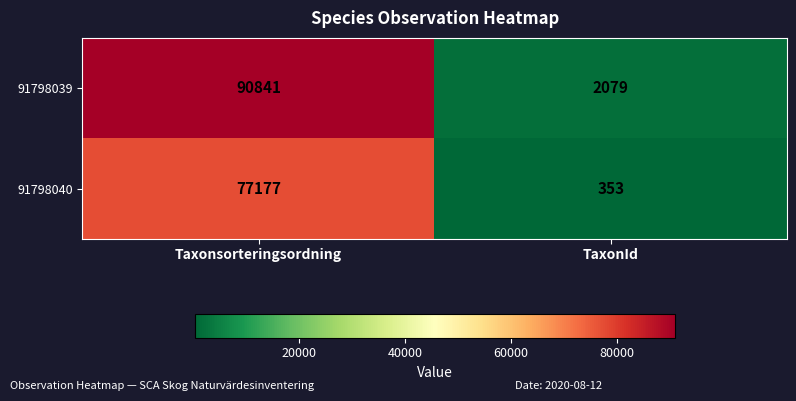

What is the average value of the 91798040 series?

38765